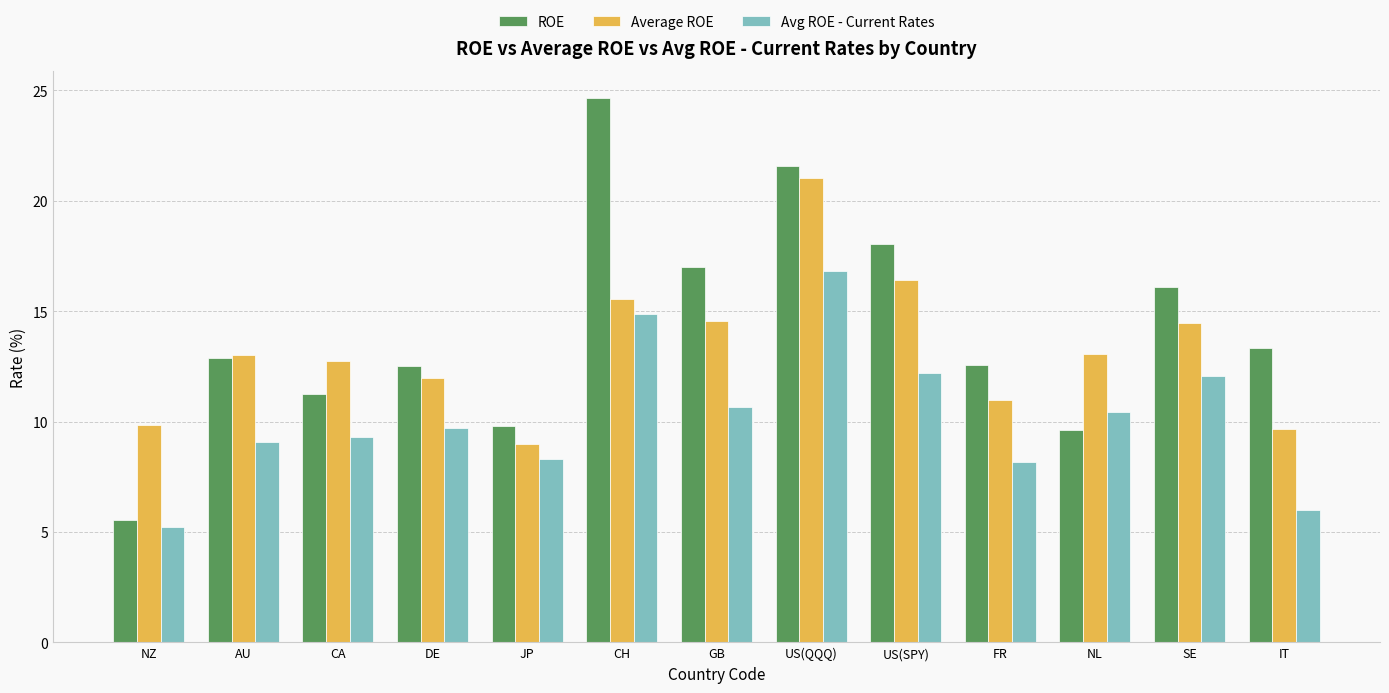

List the series in order of their peak value, highest first.

ROE, Average ROE, Avg ROE - Current Rates